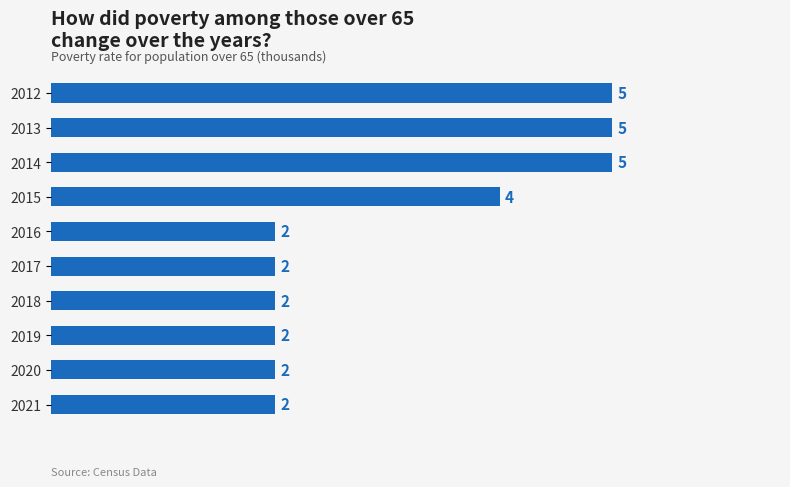

Reading top to bottom, list all the values displayed in this chart.

2012=5	2013=5	2014=5	2015=4	2016=2	2017=2	2018=2	2019=2	2020=2	2021=2